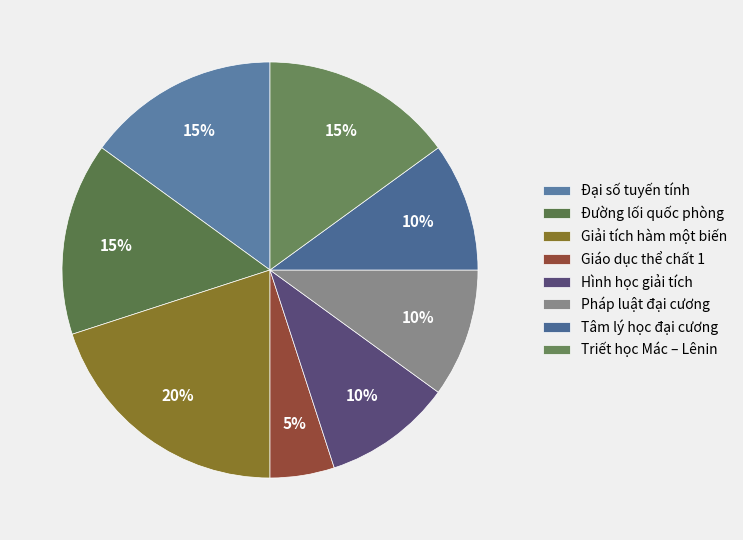

Do Tâm lý học đại cương and Triết học Mác – Lênin together represent more than half of the pie?

No